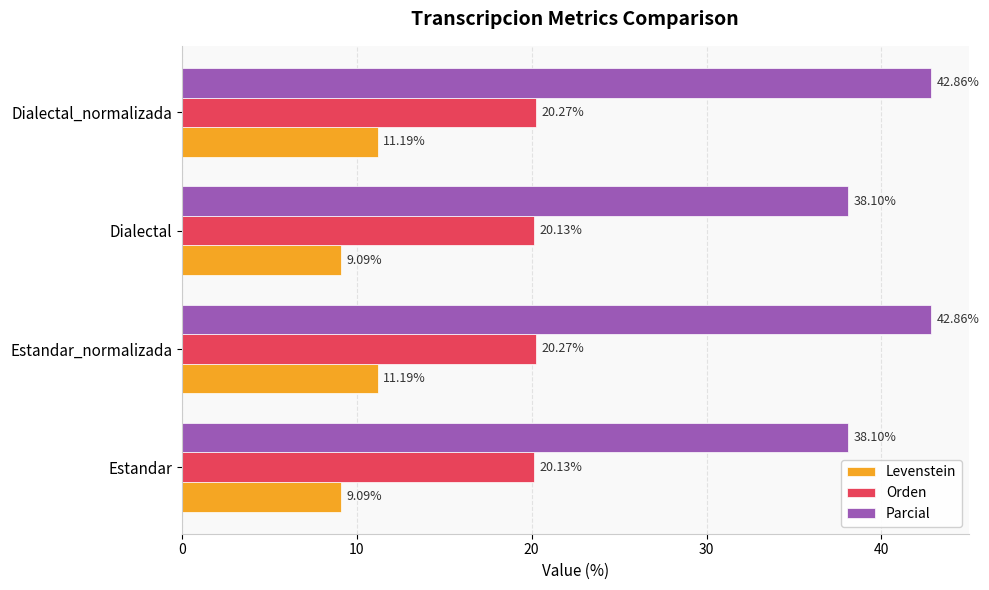

What is the difference between the maximum and minimum values in the Parcial series?

4.8